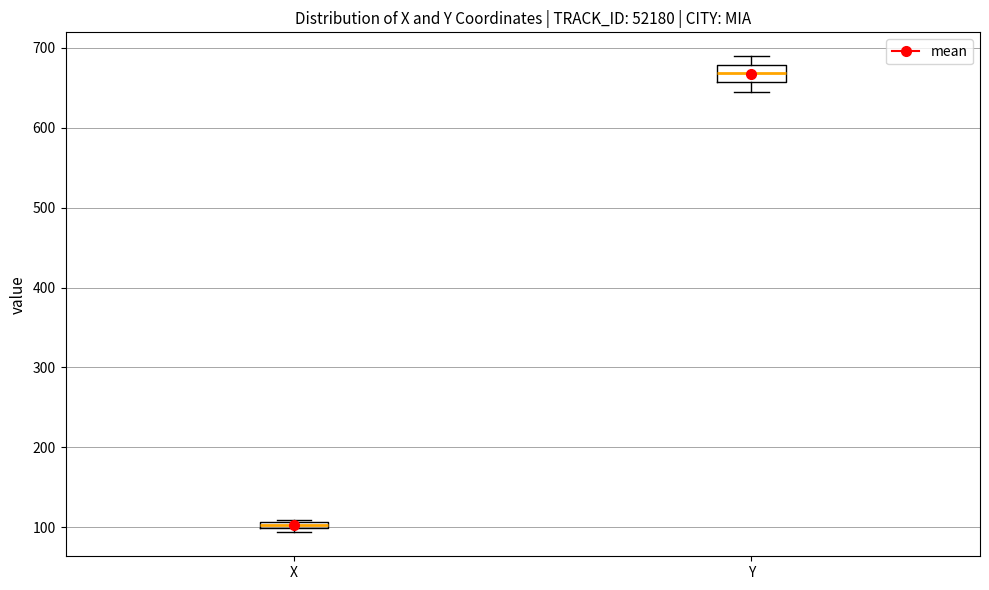

Which box's median line is the highest?

Y